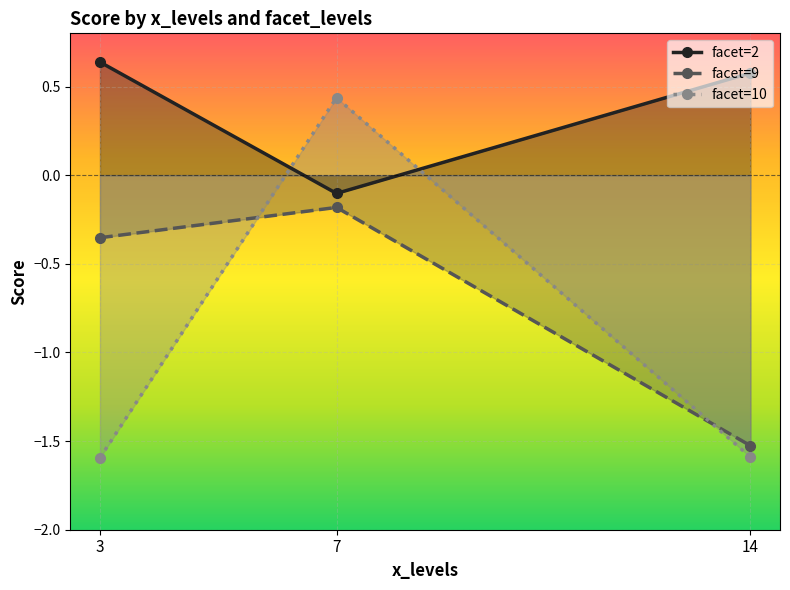

Reading right to left, transcribe all the data shown in this chart.

facet=2: 0.6	-0.1	0.6
facet=9: -1.5	-0.2	-0.4
facet=10: -1.6	0.4	-1.6